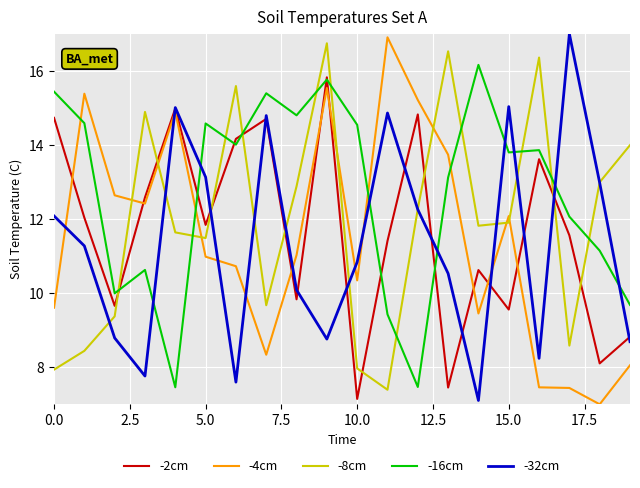

How many intersections are there between -2cm and -8cm?

9